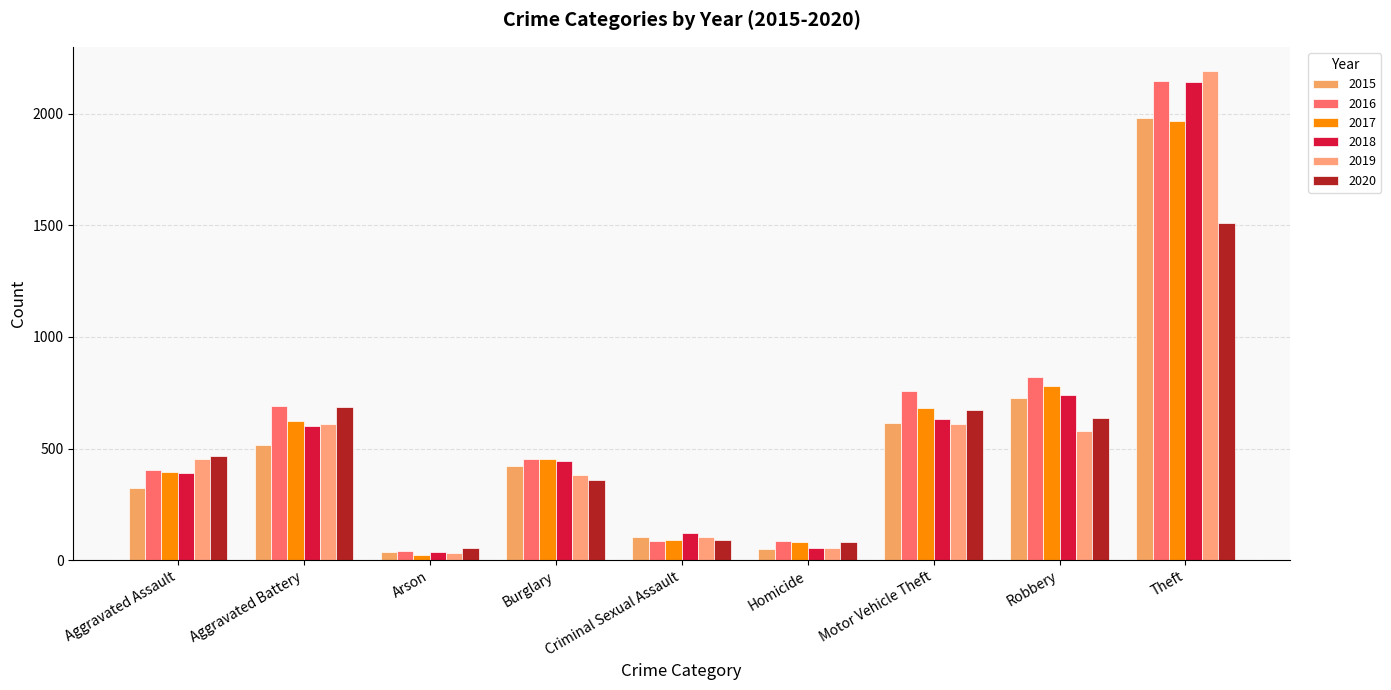

How many groups of bars are there?

9